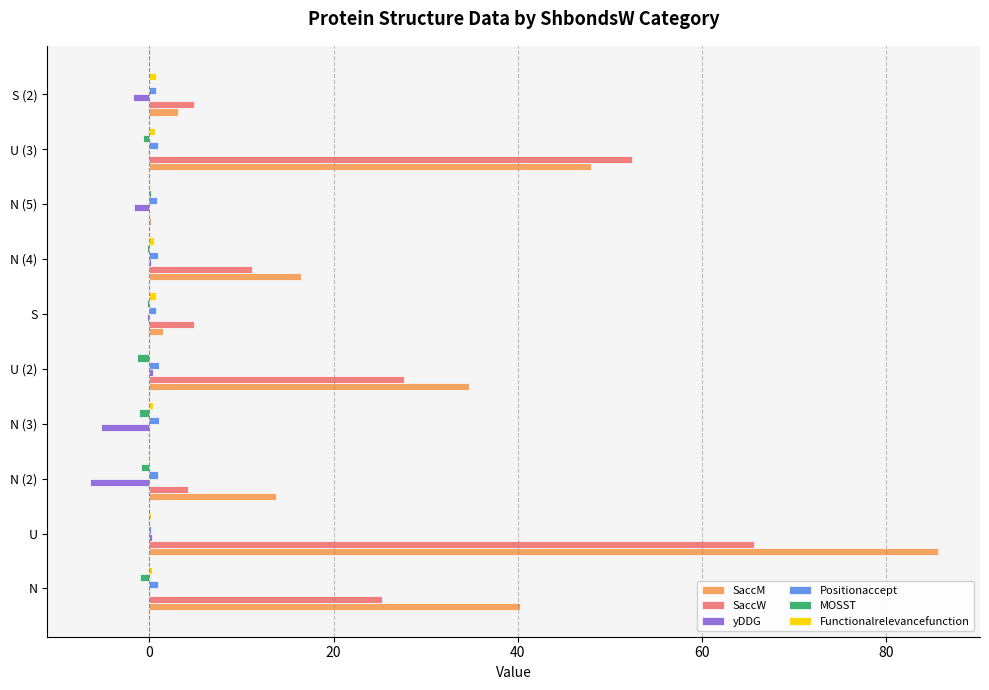

What is the sum of all yDDG values?

-14.8